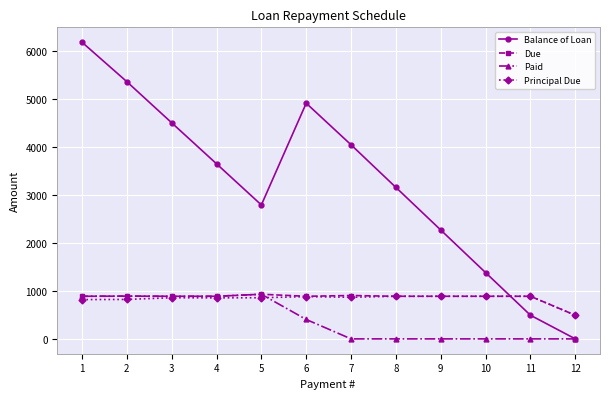

Which series has the largest total across all categories?

Balance of Loan